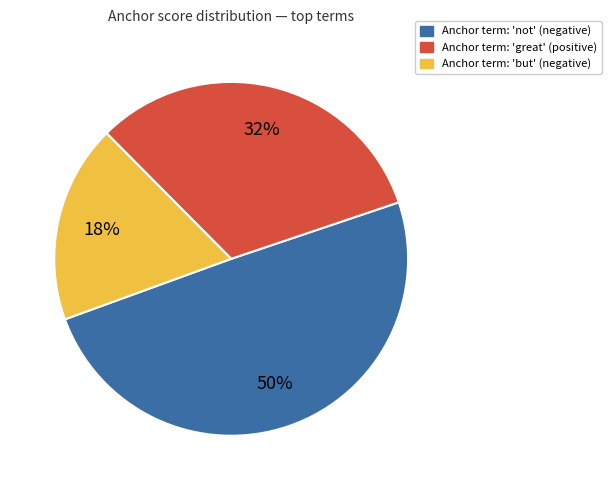

Count the number of slices in the pie.

3